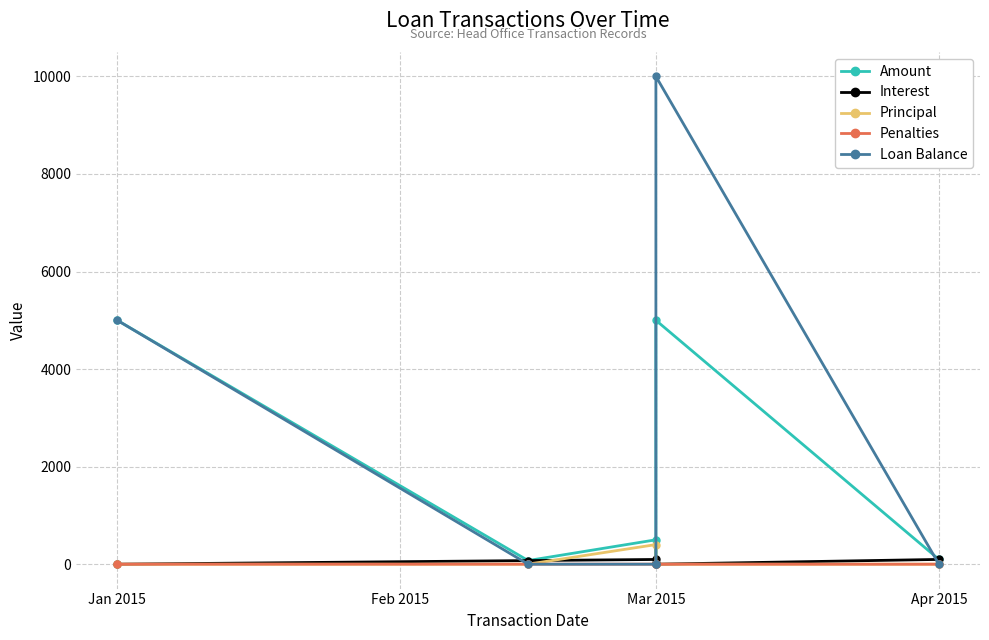

True or false: Amount and Principal cross at least once.

False